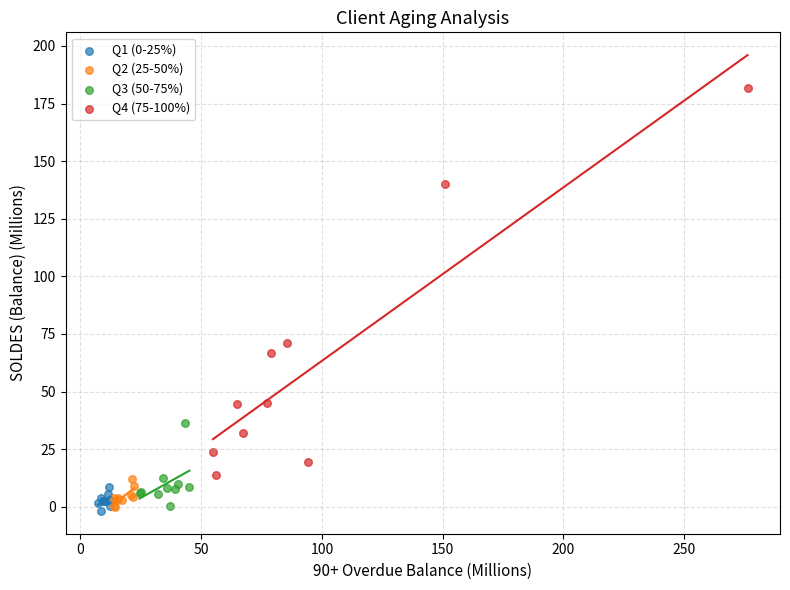

Which series contains the highest Y value?

Q4 (75-100%)